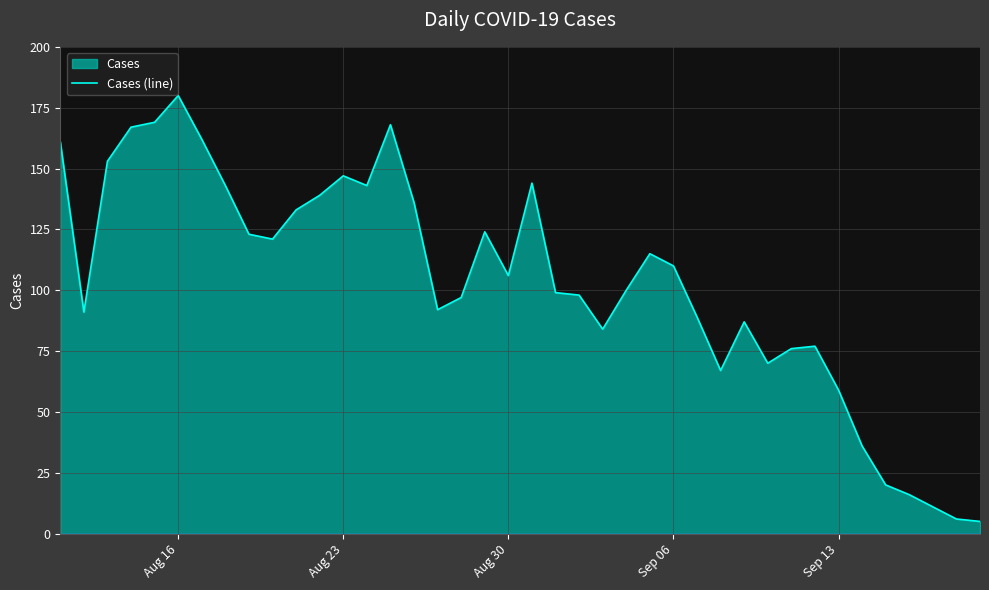

What is the value of the 8th point from the left?

143